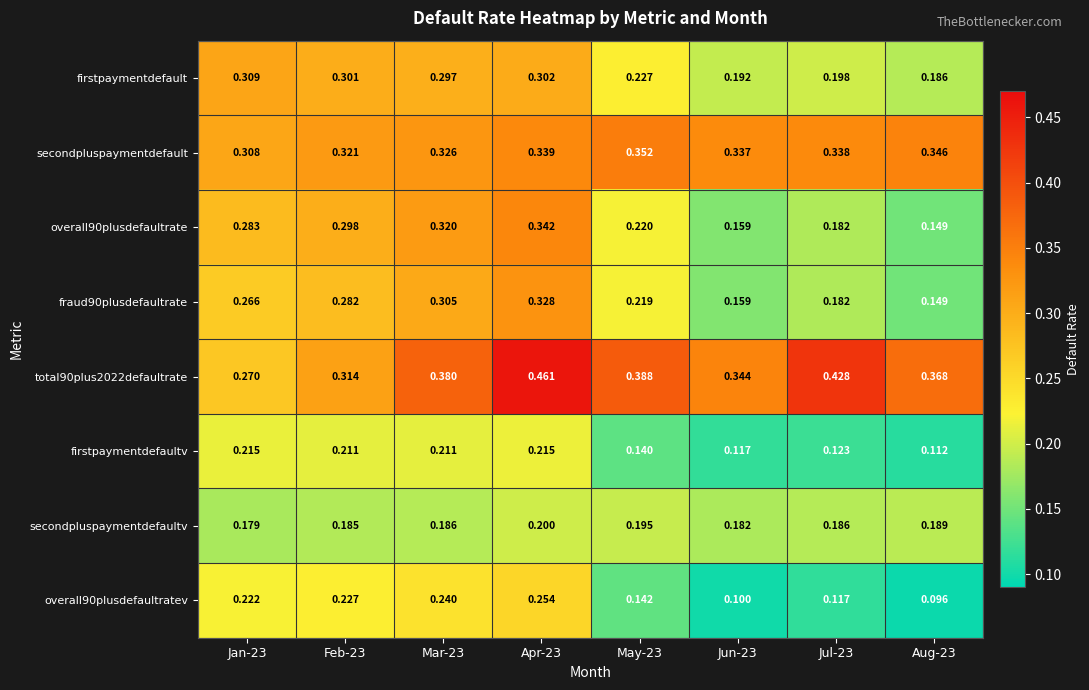

Is the value of secondpluspaymentdefaultv at Jan-23 greater than the value of overall90plusdefaultratev at Jul-23?

Yes